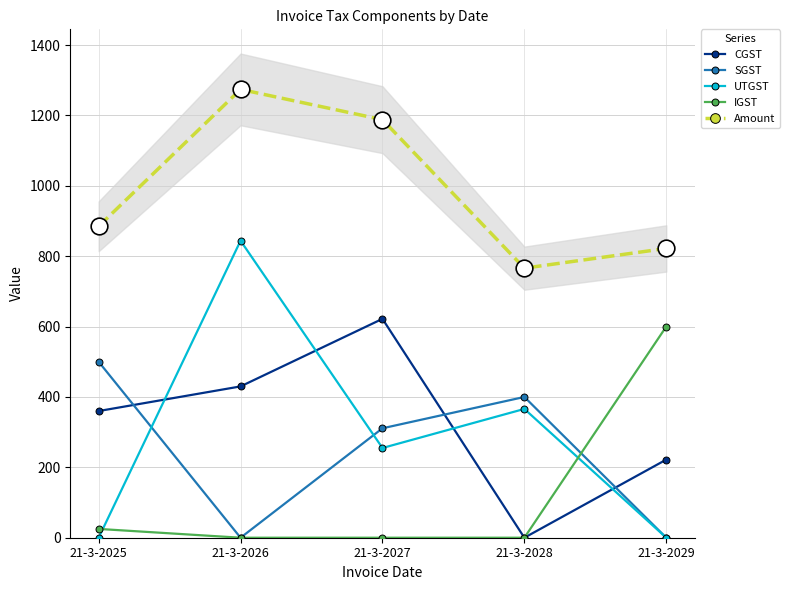

True or false: UTGST has a value of 262 at 21-3-2025.

False